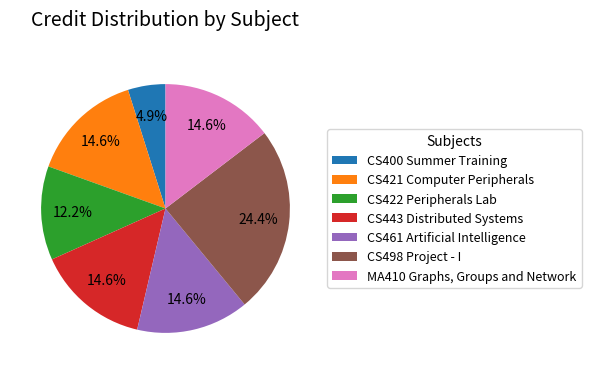

Is CS461 Artificial Intelligence the majority of the pie?

No